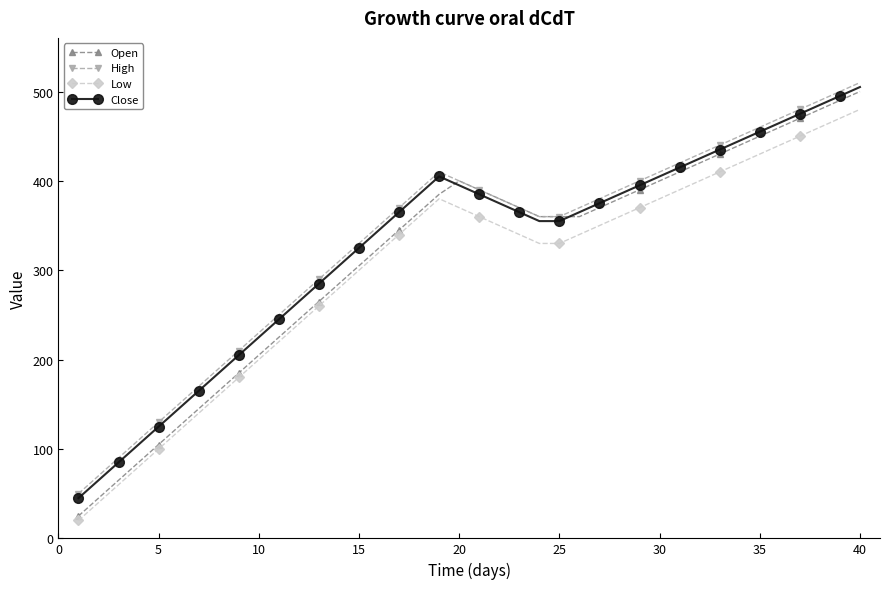

Rank the series by their average value, from lowest to highest.

Low, Open, Close, High